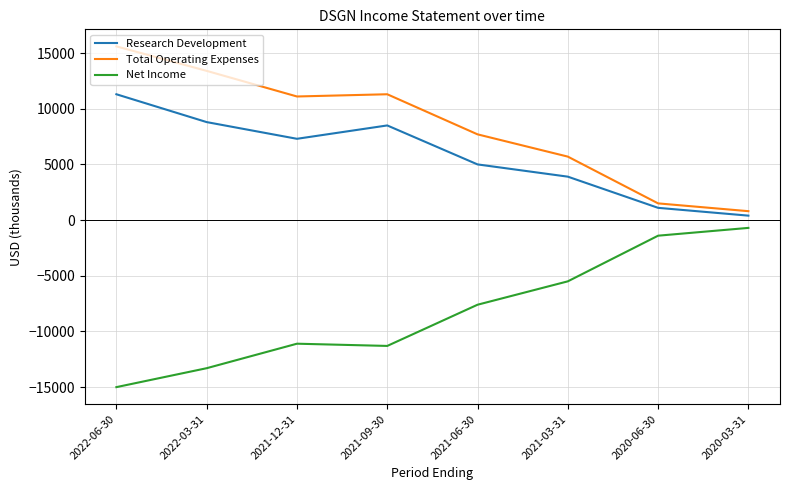

What is the difference between the second highest and second lowest values in the Total Operating Expenses series?

11900